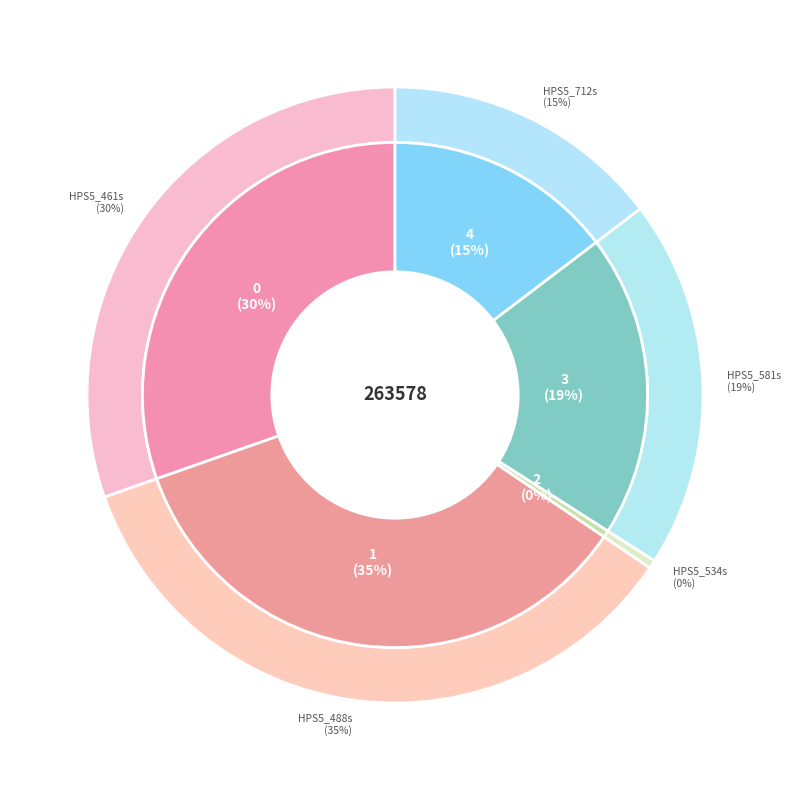

To the nearest percent, what is the difference between the largest and smallest slice percentages?

35%